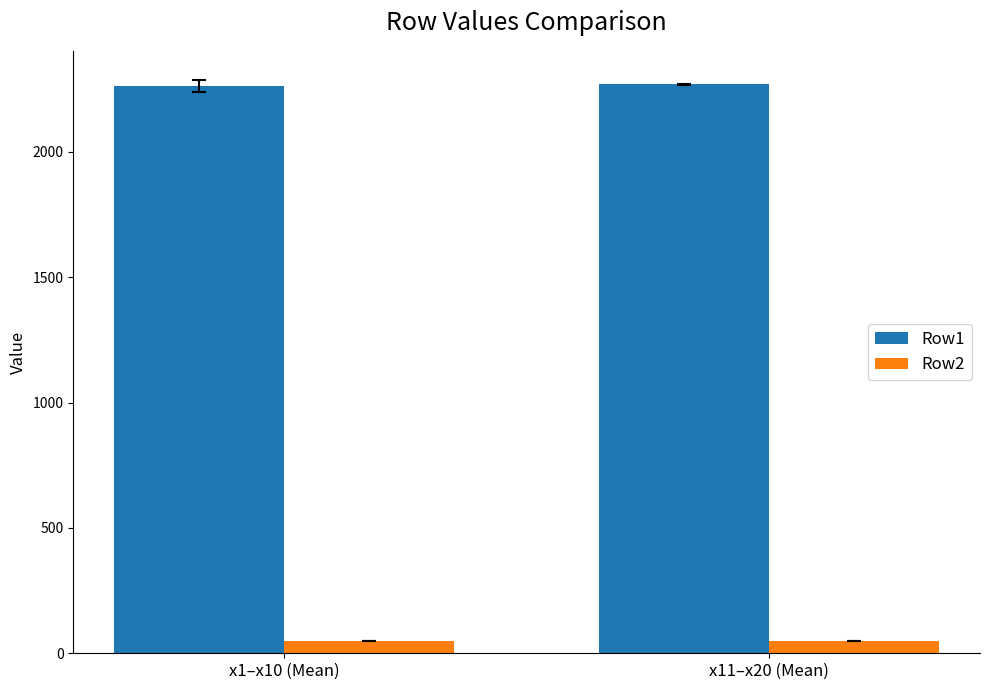

What is the approximate value of Row1 at x11–x20 (Mean)?

2268.7